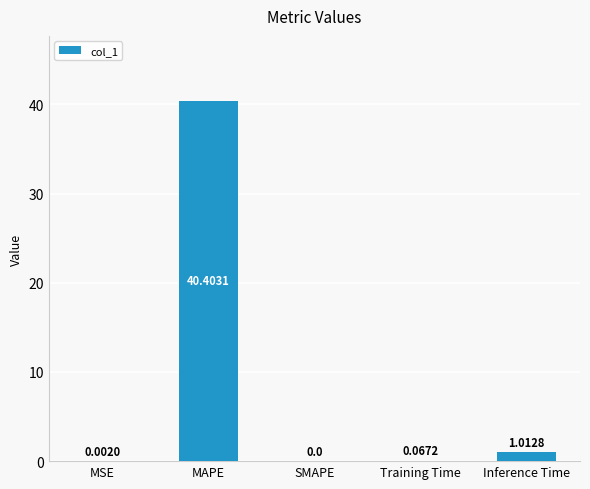

What is the change in value from MAPE to Training Time?

-40.3